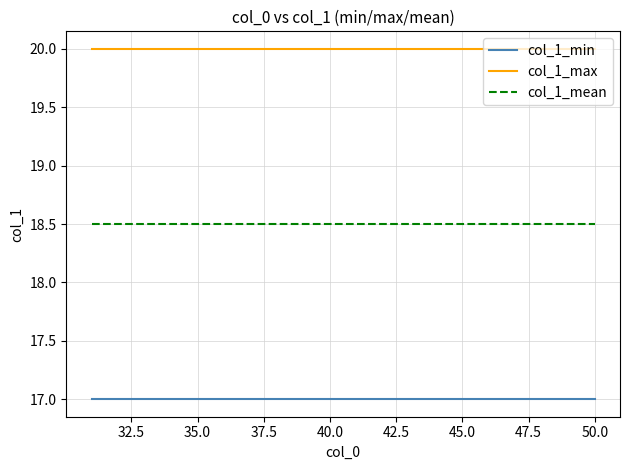

Which series has the largest total across all categories?

col_1_max